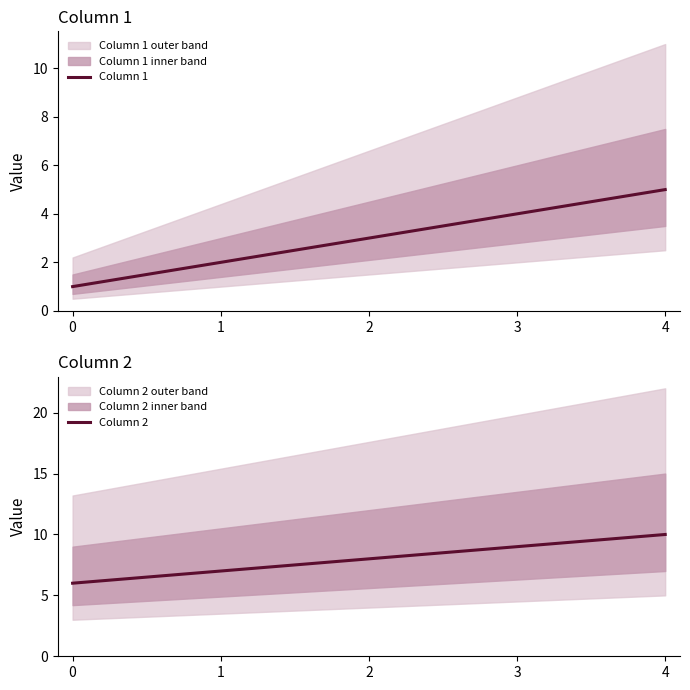

List the series in order of their overall mean, lowest first.

Column 1, Column 2